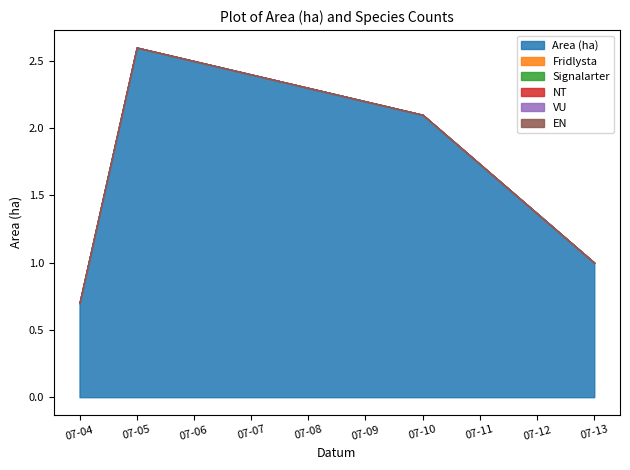

How many distinct data groups are displayed?

6